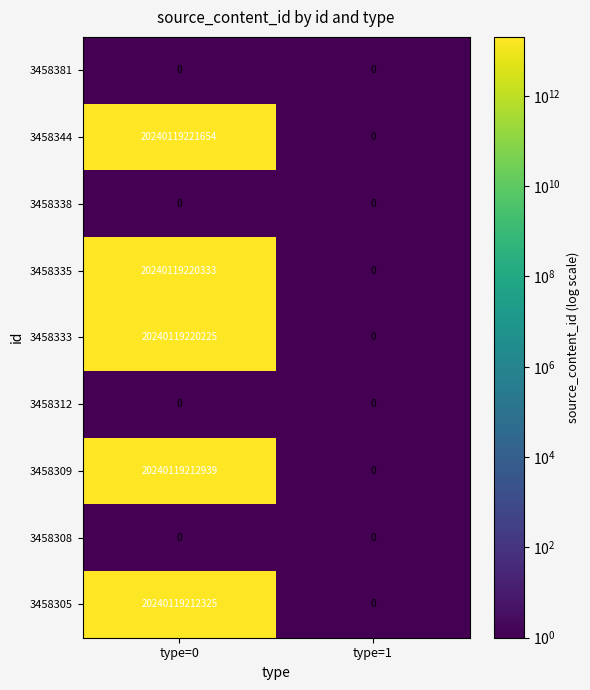

True or false: 3458335 has a value of 31602161602481 at type=0.

False